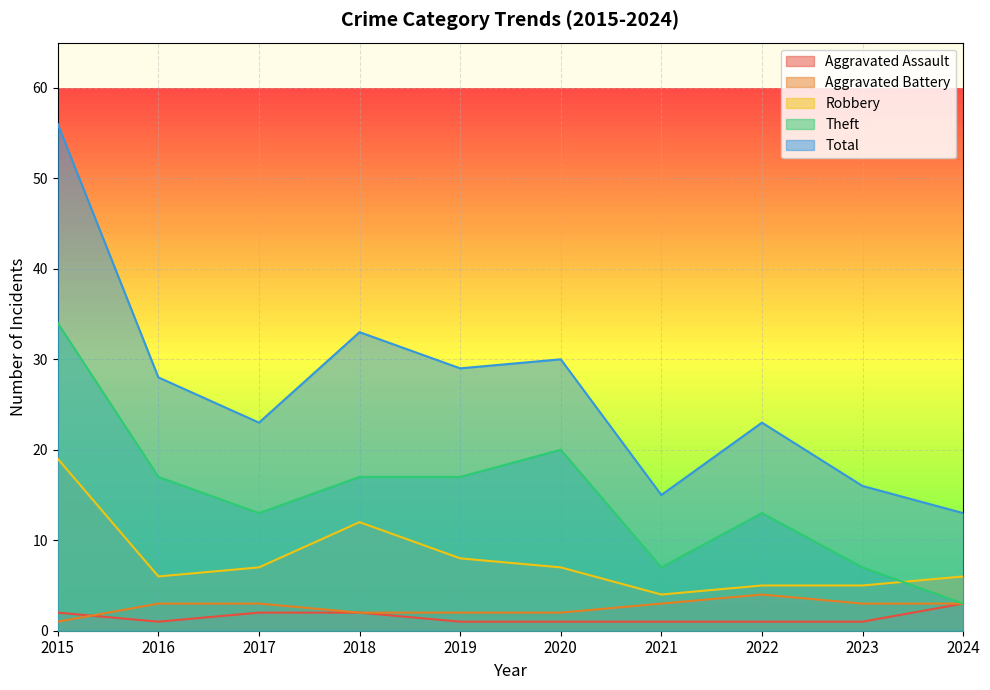

What is the spread (max minus min) of values at 2023?

15